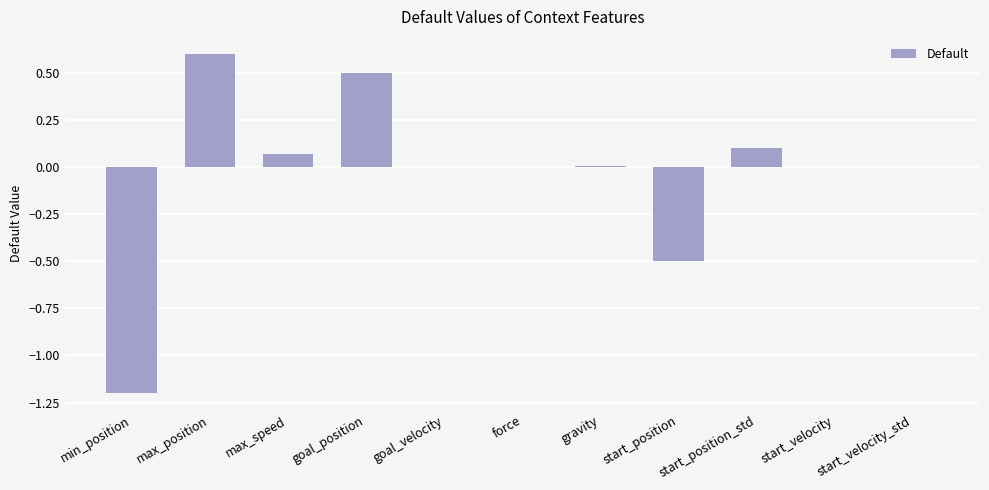

What is the sum of all values?

-0.4